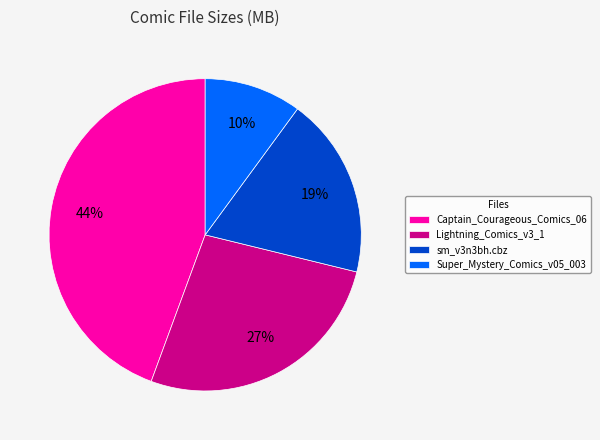

Is it true that sm_v3n3bh.cbz is 19% of the pie?

True